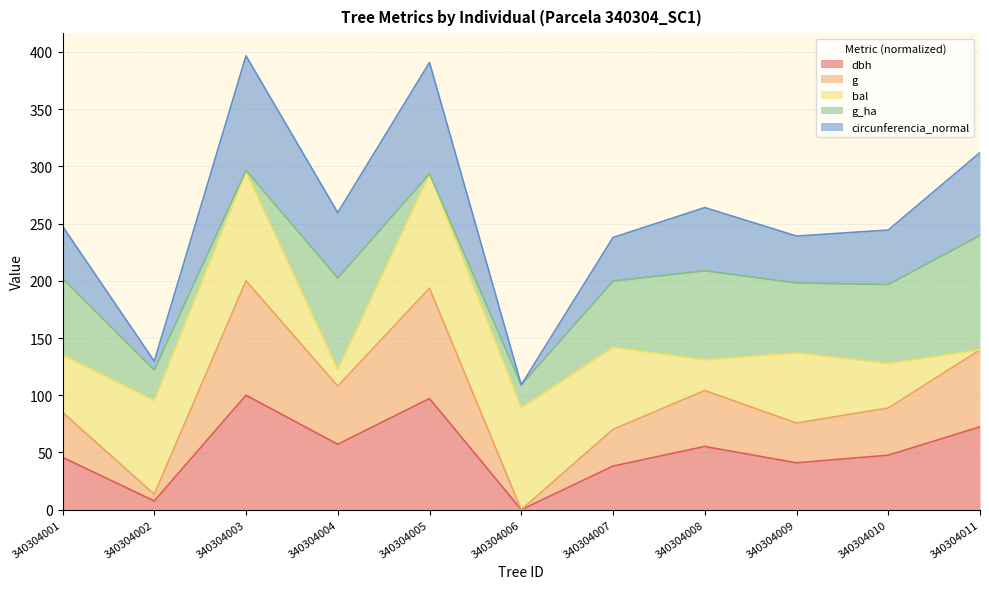

True or false: dbh and circunferencia_normal intersect in this chart.

False